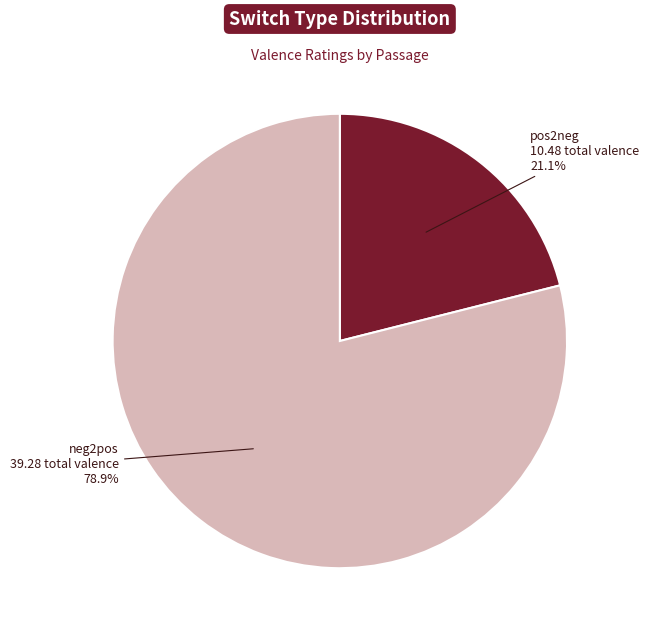

Which slice is the largest?

neg2pos